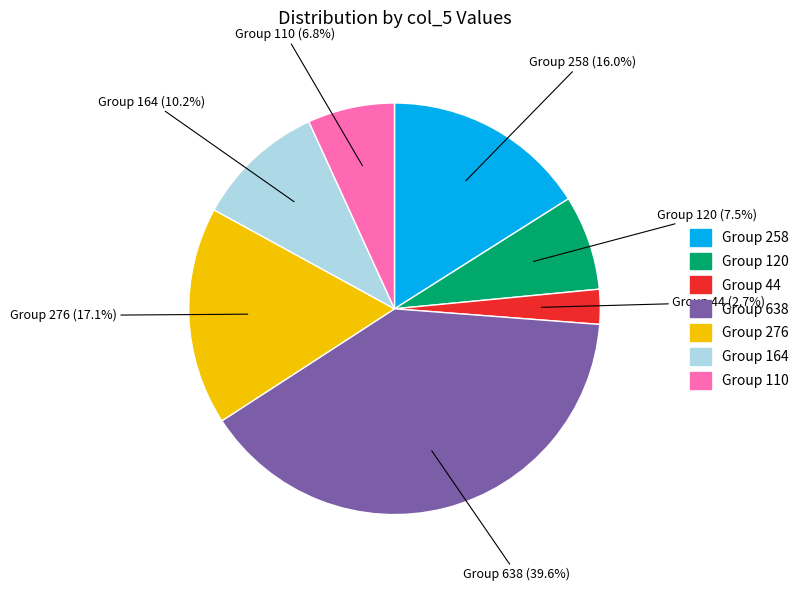

Rank the categories by value from highest to lowest.

Group 638, Group 276, Group 258, Group 164, Group 120, Group 110, Group 44